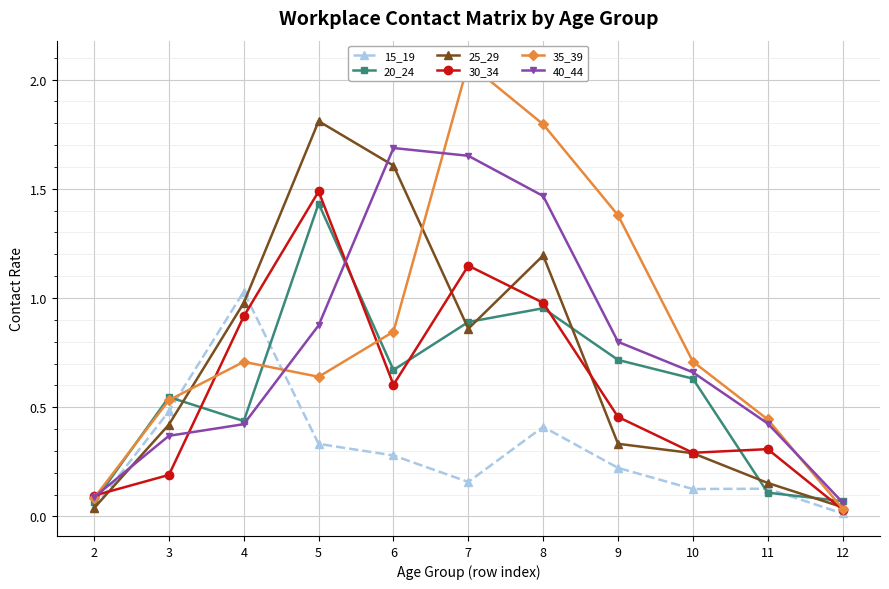

Between 4 and 6, which series saw the biggest shift?

40_44